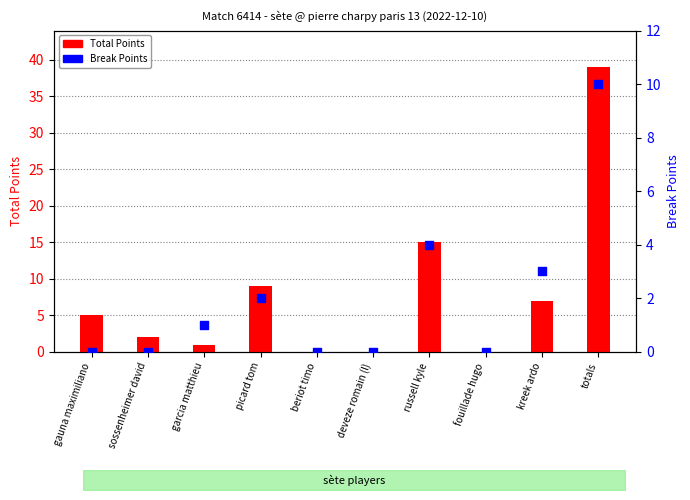

What is the total value across all series at garcia matthieu?

2